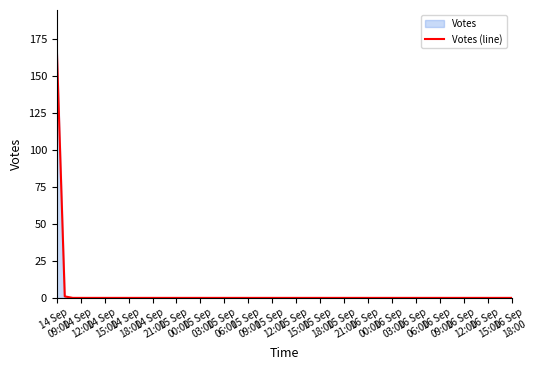

What is the label of the 13th point from the right?

14 Sep
09:00